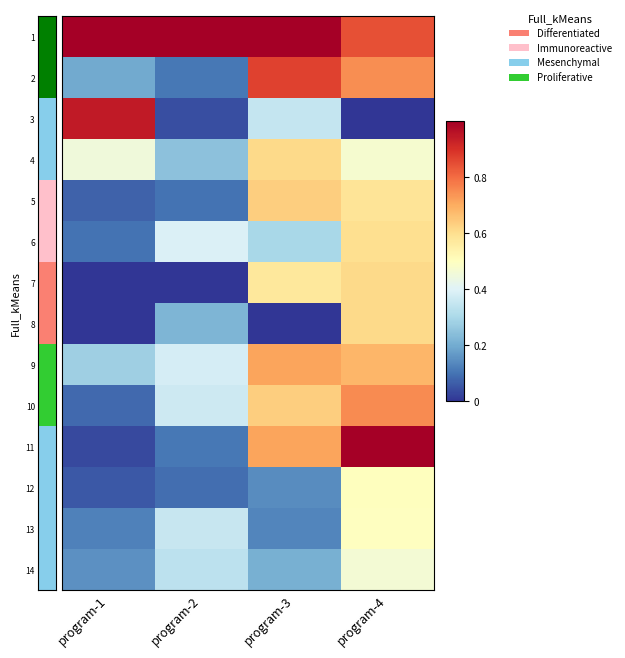

What is the difference between the highest and lowest values at program-2?

1.0